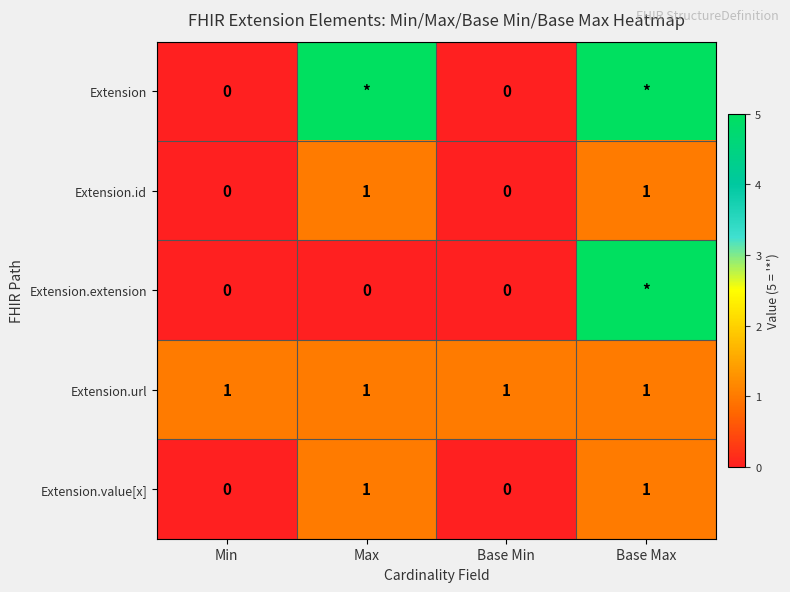

The value of Extension.url at Max is 1. True or false?

True